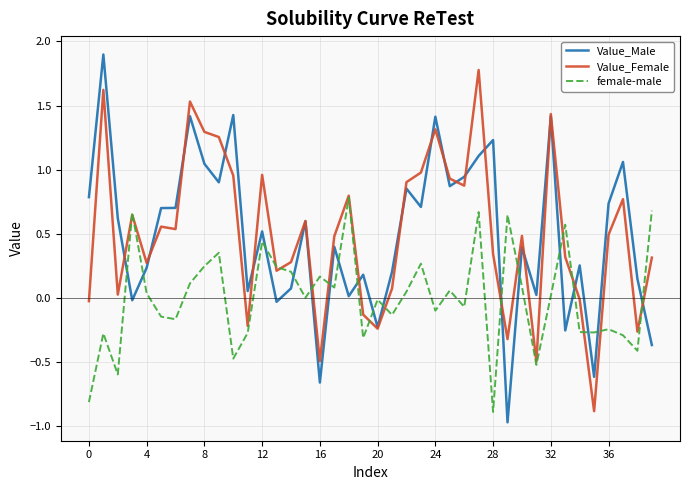

What is the maximum value for Value_Female?

1.8